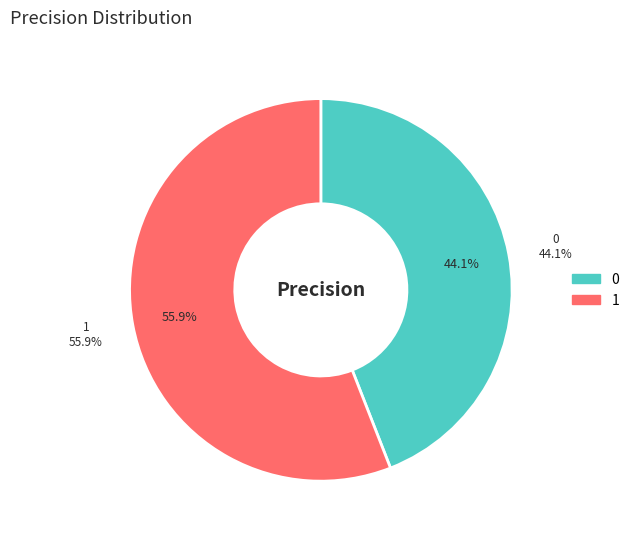

To the nearest percent, what percentage of the pie is 1?

56%